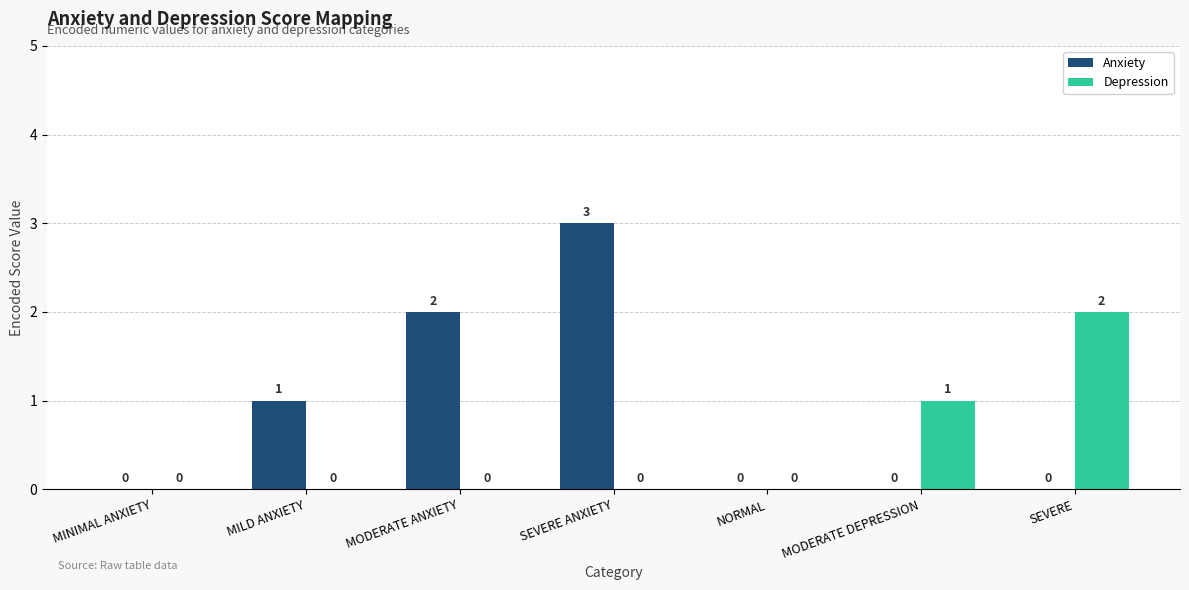

Between MODERATE ANXIETY and SEVERE ANXIETY, which series saw the biggest shift?

Anxiety